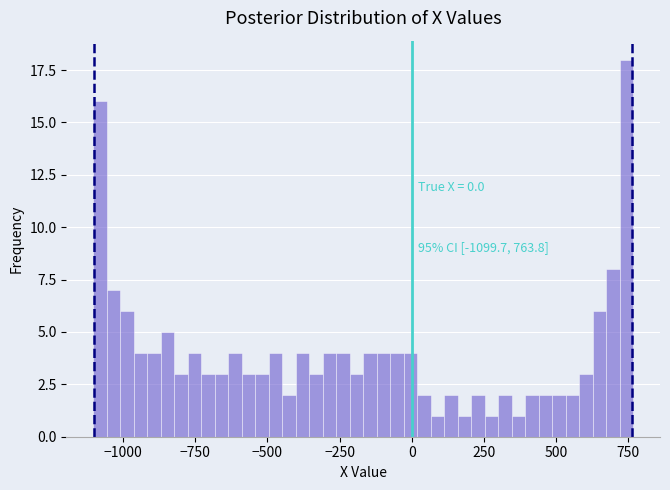

Around what value on the x-axis is the tallest bar? Give the approximate position of its centre, as read against the axis.

750